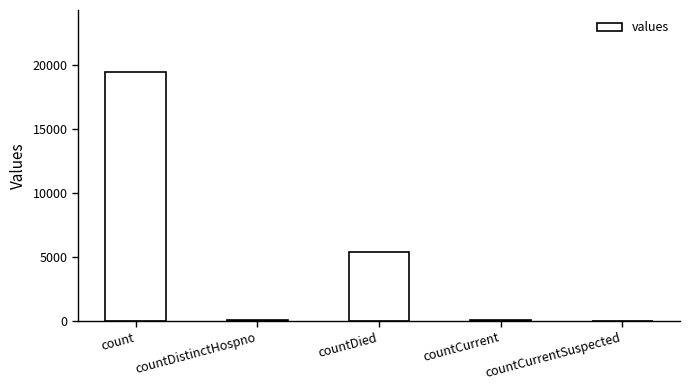

Are the bars grouped side by side (vs. stacked)?

No